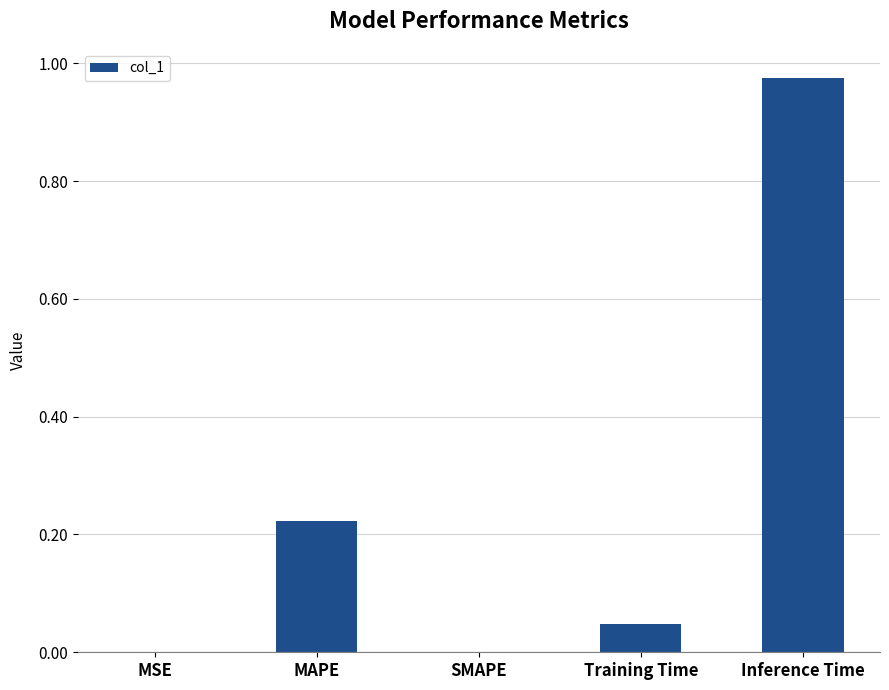

The value at SMAPE is 0.5. True or false?

False